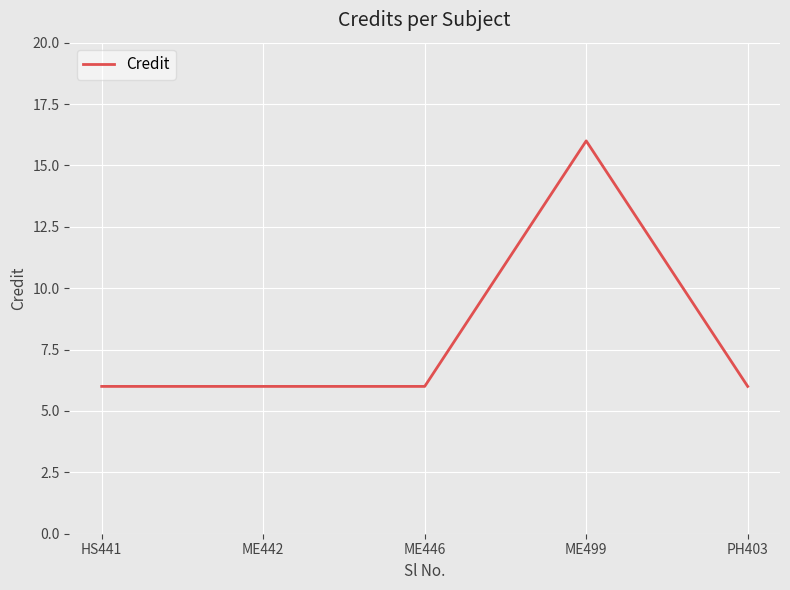

True or false: the data has more than 0 interior local peaks.

True